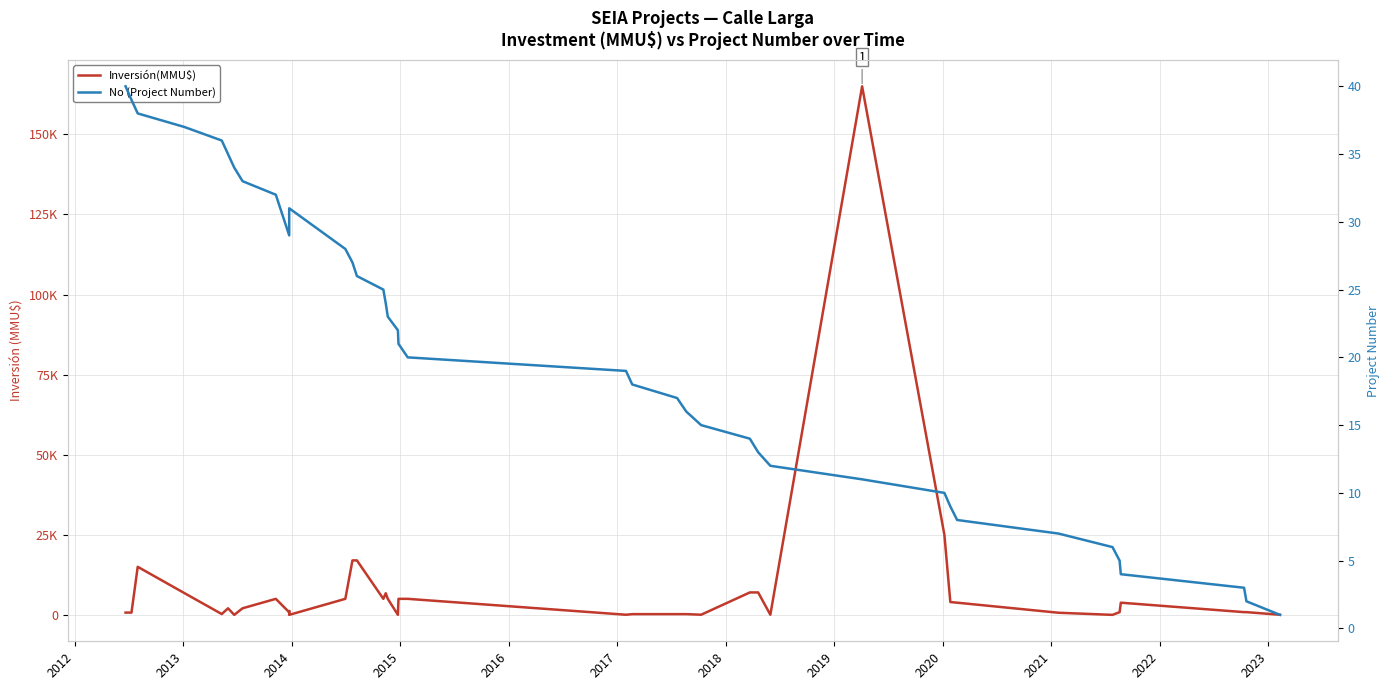

Does the chart display data point markers on the line(s)?

No